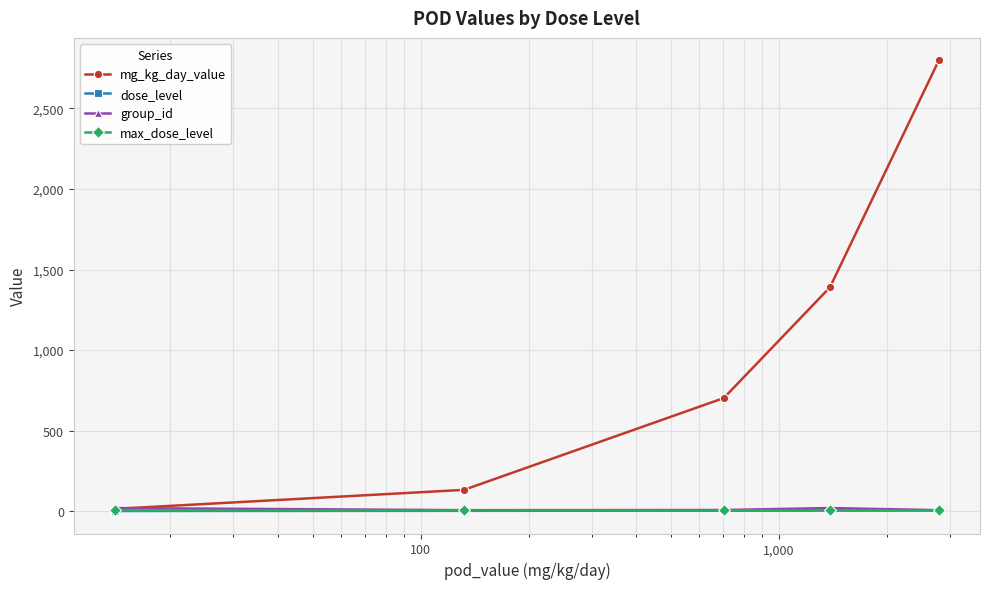

Which series has the widest spread of values?

mg_kg_day_value